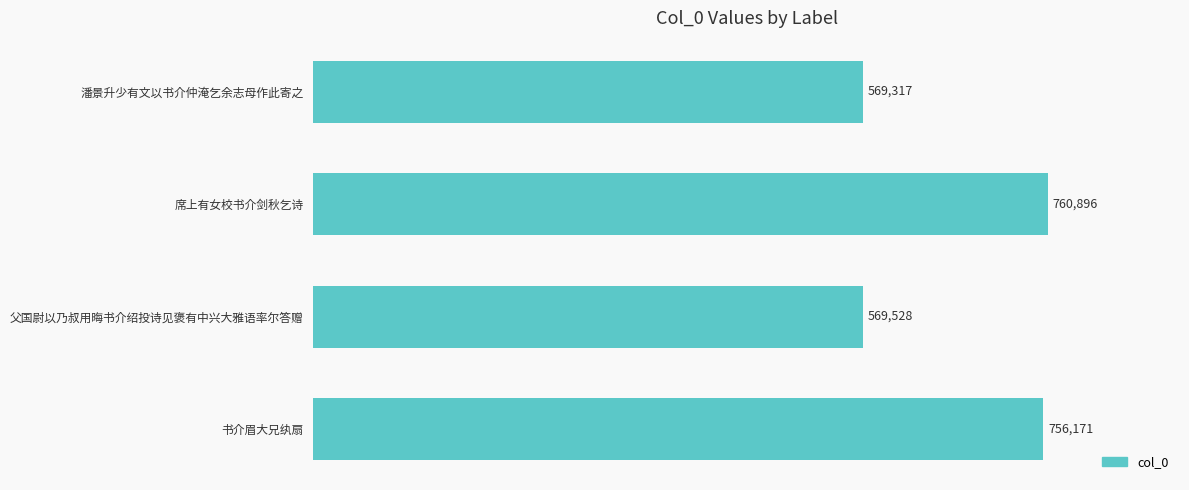

Reading top to bottom, list all the values displayed in this chart.

潘景升少有文以书介仲淹乞余志母作此寄之=569317	席上有女校书介剑秋乞诗=760896	父国尉以乃叔用晦书介绍投诗见褒有中兴大雅语率尔答赠=569528	书介眉大兄纨扇=756171